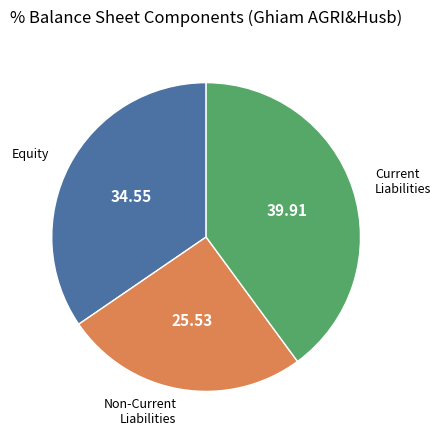

Is there a majority slice in this chart?

No